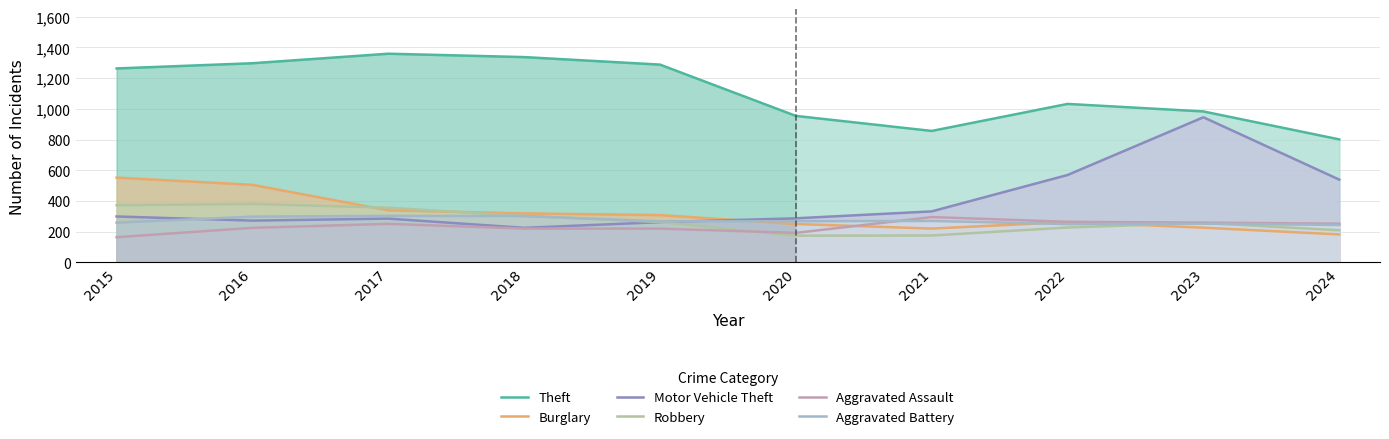

Which series has the largest total across all categories?

Theft